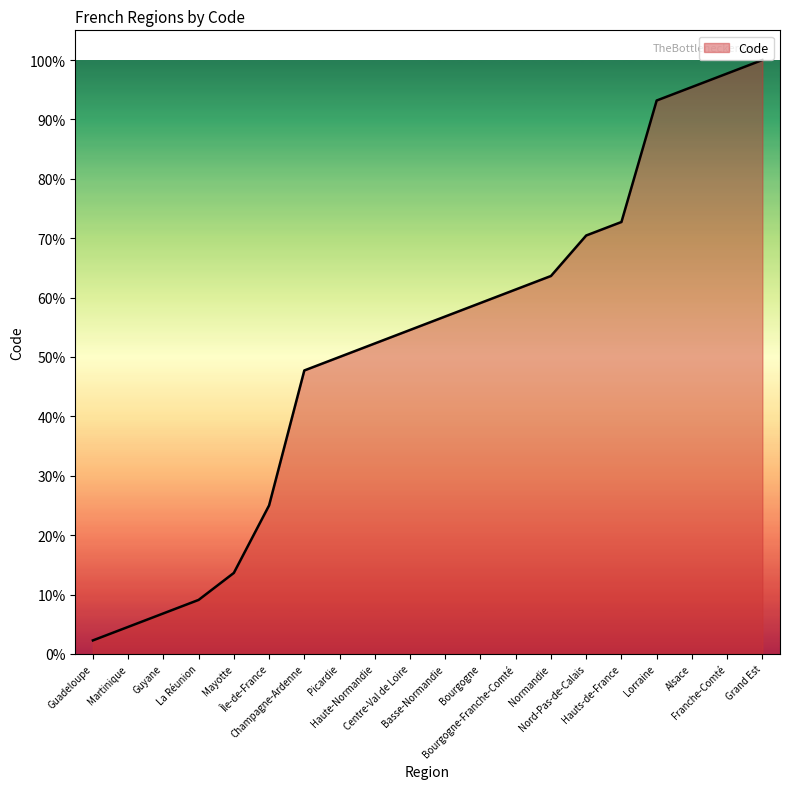

Reading right to left, what are all the values shown in this chart?

Grand Est=100.0	Franche-Comté=97.7	Alsace=95.5	Lorraine=93.2	Hauts-de-France=72.7	Nord-Pas-de-Calais=70.5	Normandie=63.6	Bourgogne-Franche-Comté=61.4	Bourgogne=59.1	Basse-Normandie=56.8	Centre-Val de Loire=54.5	Haute-Normandie=52.3	Picardie=50.0	Champagne-Ardenne=47.7	Île-de-France=25.0	Mayotte=13.6	La Réunion=9.1	Guyane=6.8	Martinique=4.5	Guadeloupe=2.3